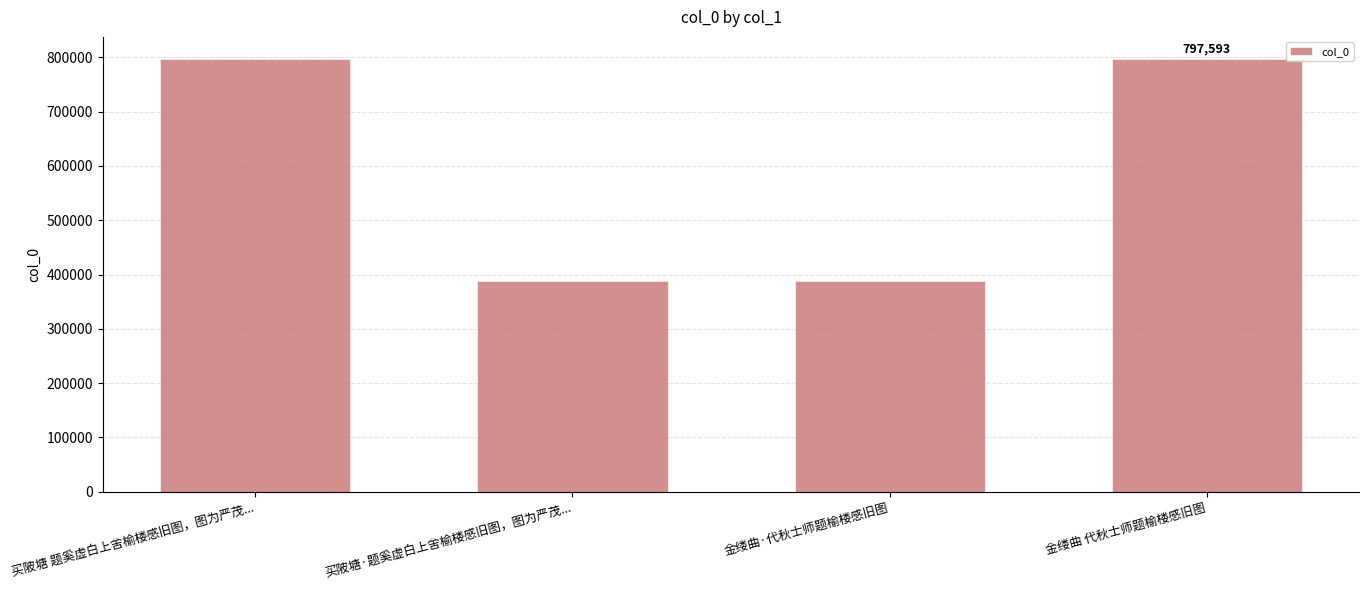

What is the label of the 4th bar from the right?

买陂塘 题奚虚白上舍榆楼感旧图，图为严茂...